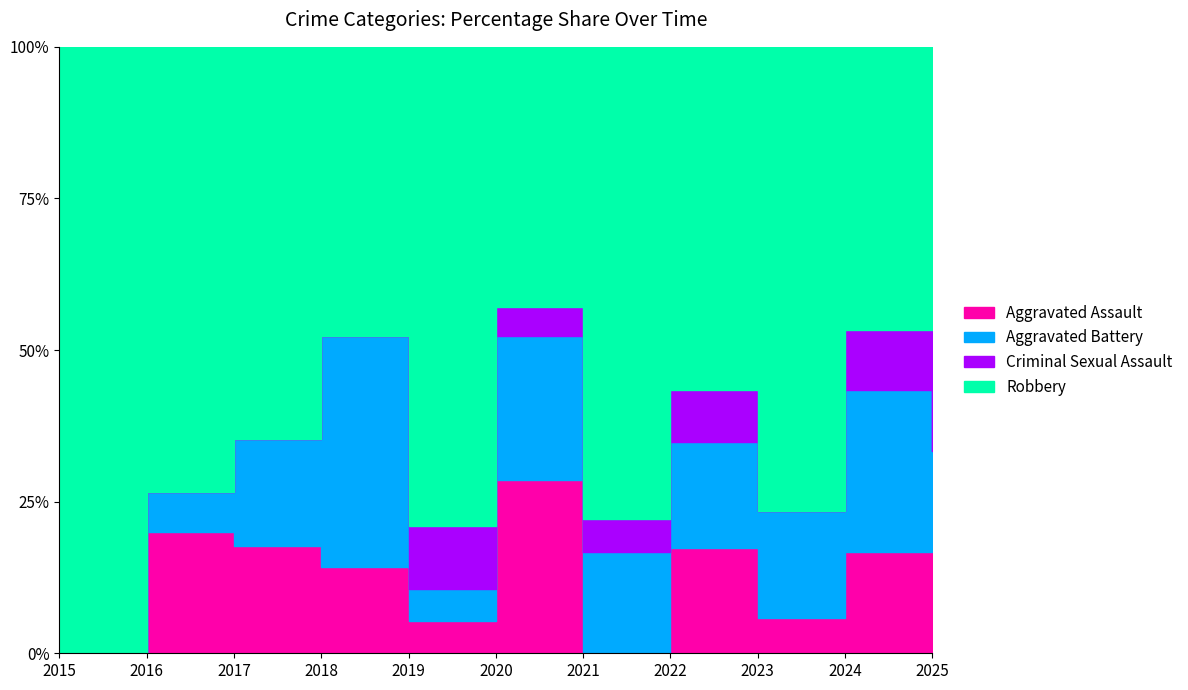

Is the value of Robbery at 2017 greater than the value of Aggravated Assault at 2019?

Yes